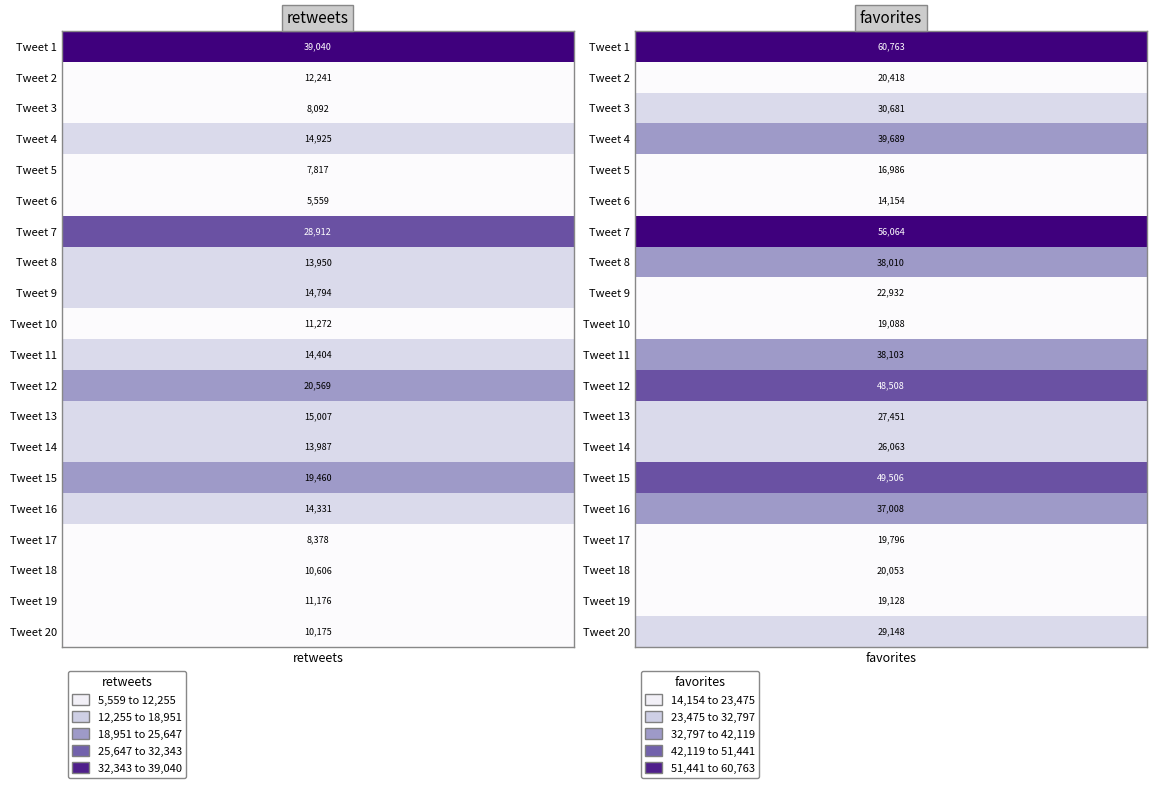

Reading left to right, list all the values displayed in this chart.

Tweet 1: 0=39040	1=60763
Tweet 2: 0=12241	1=20418
Tweet 3: 0=8092	1=30681
Tweet 4: 0=14925	1=39689
Tweet 5: 0=7817	1=16986
Tweet 6: 0=5559	1=14154
Tweet 7: 0=28912	1=56064
Tweet 8: 0=13950	1=38010
Tweet 9: 0=14794	1=22932
Tweet 10: 0=11272	1=19088
Tweet 11: 0=14404	1=38103
Tweet 12: 0=20569	1=48508
Tweet 13: 0=15007	1=27451
Tweet 14: 0=13987	1=26063
Tweet 15: 0=19460	1=49506
Tweet 16: 0=14331	1=37008
Tweet 17: 0=8378	1=19796
Tweet 18: 0=10606	1=20053
Tweet 19: 0=11176	1=19128
Tweet 20: 0=10175	1=29148